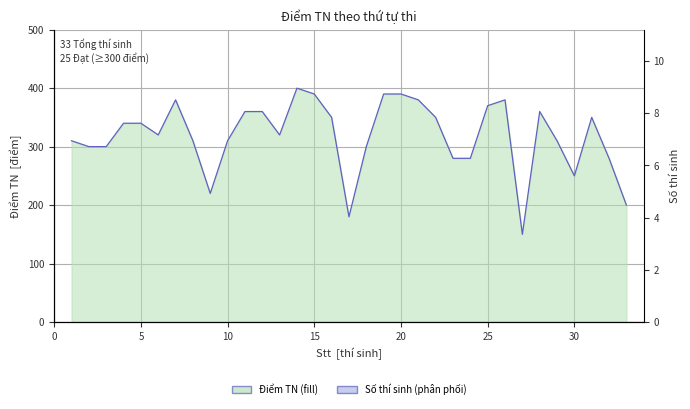

What is the minimum value shown in the chart?

150